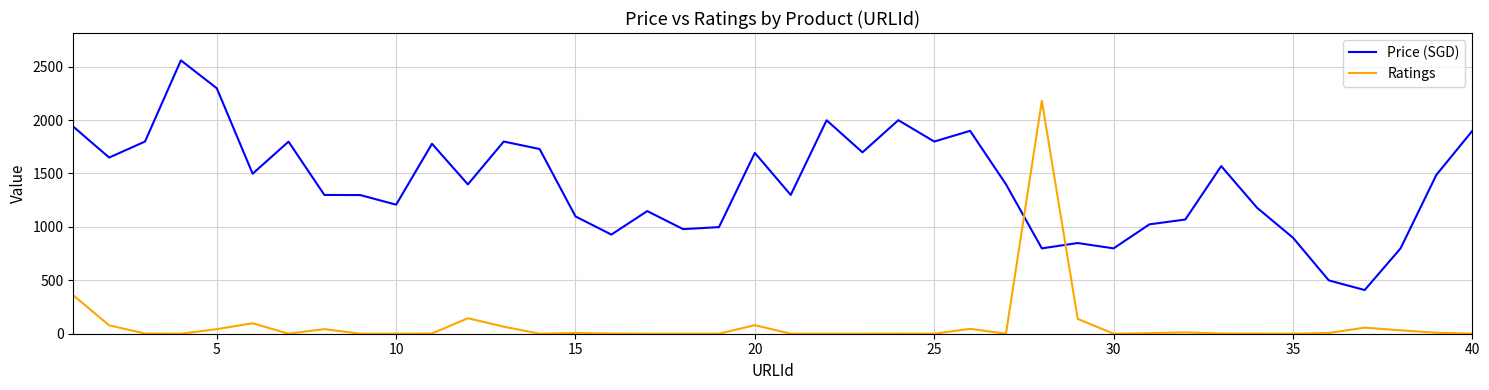

Which series has the widest spread of values?

Ratings